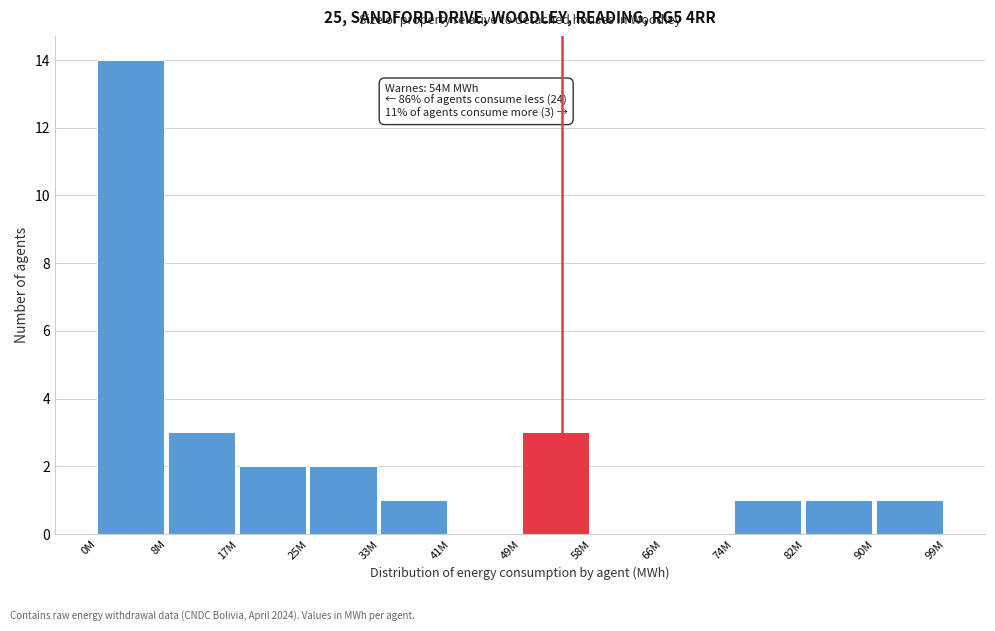

Reading left to right, list all the values displayed in this chart.

0M=14	8M=3	17M=2	25M=2	33M=1	41M=0	49M=3	58M=0	66M=0	74M=1	82M=1	90M=1